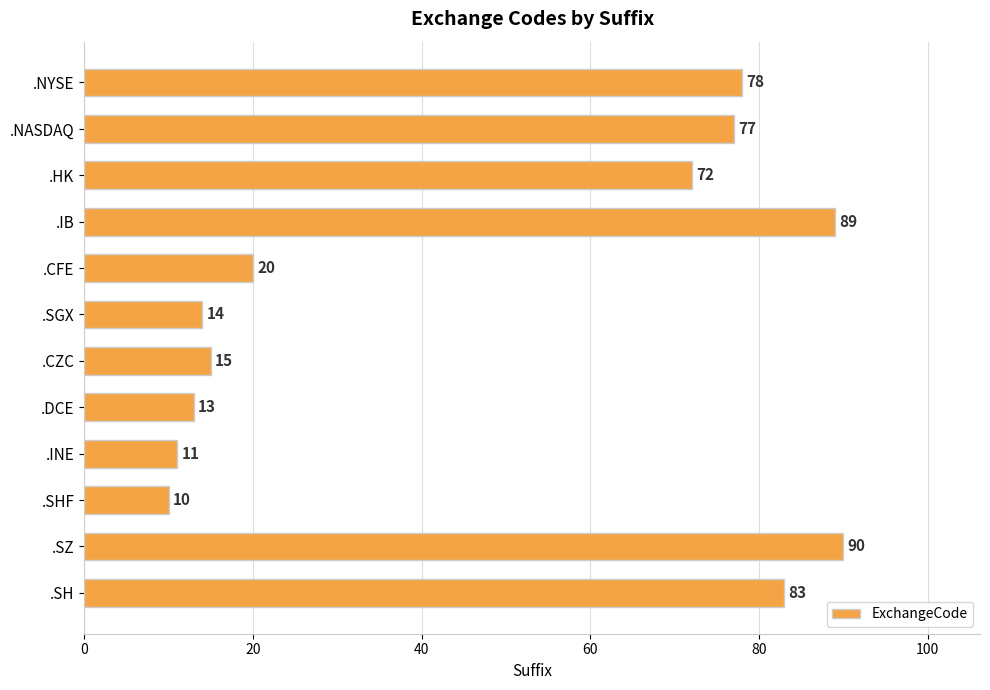

At which label is the value closest to 50?

.HK